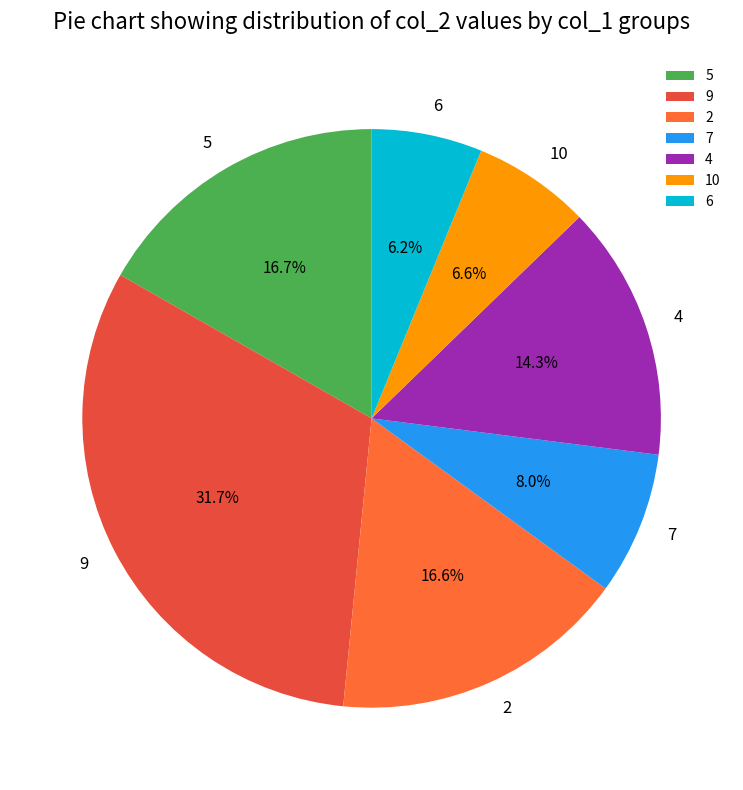

How much of the chart is everything except 9?

68.3%